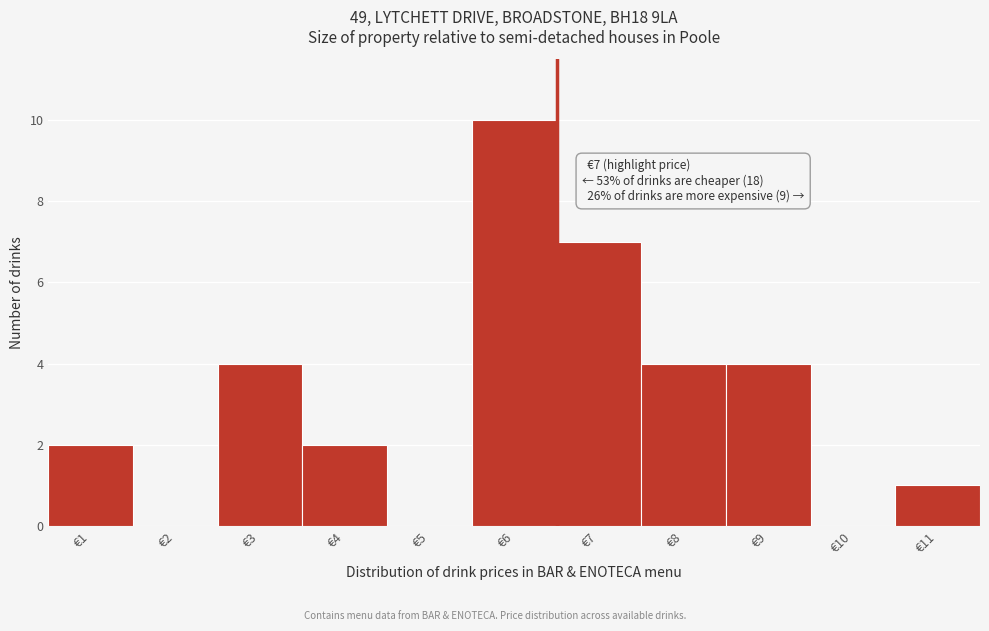

Reading left to right, list all the values displayed in this chart.

€1=2	€2=0	€3=4	€4=2	€5=0	€6=10	€7=7	€8=4	€9=4	€10=0	€11=1